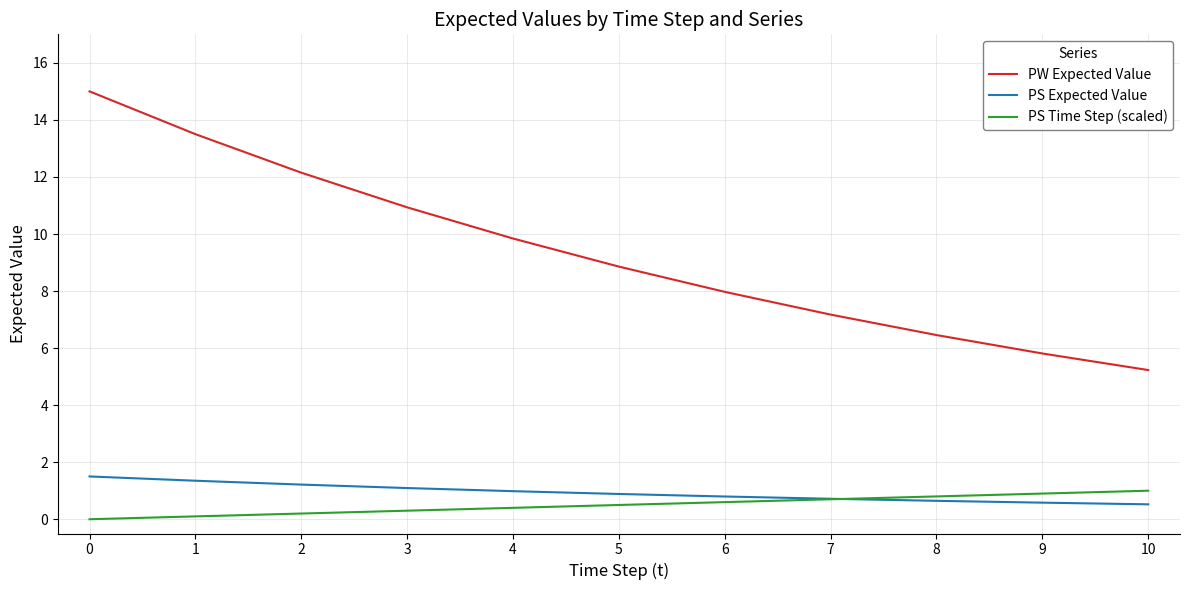

True or false: PS Time Step (scaled) and PW Expected Value cross at least once.

False